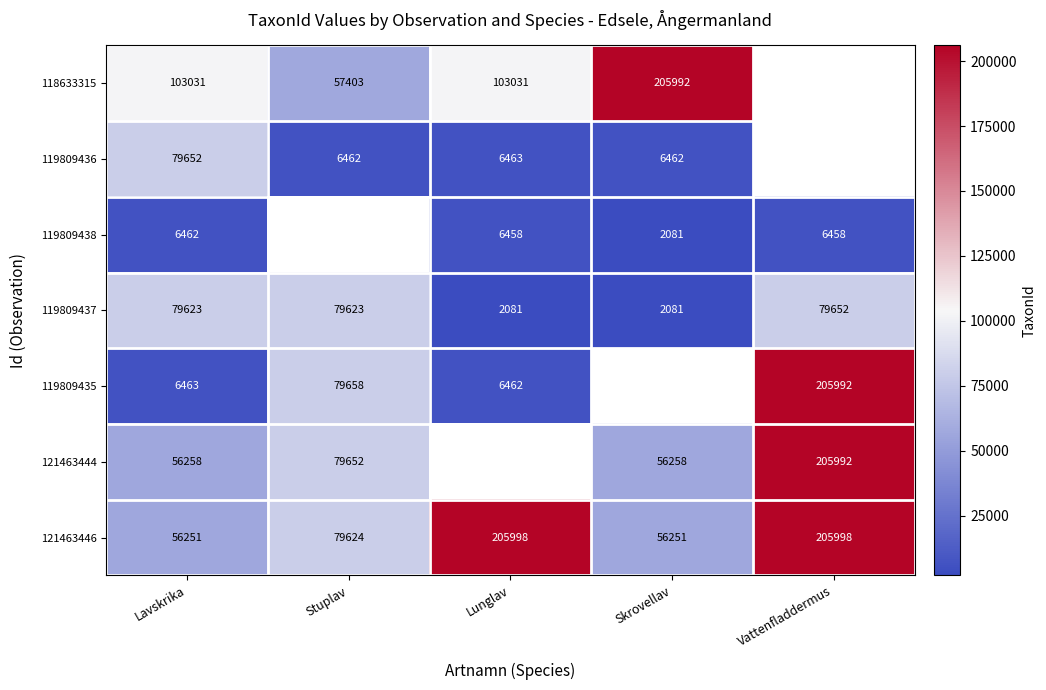

The 119809435 series shows 52875.5 at Stuplav. True or false?

False